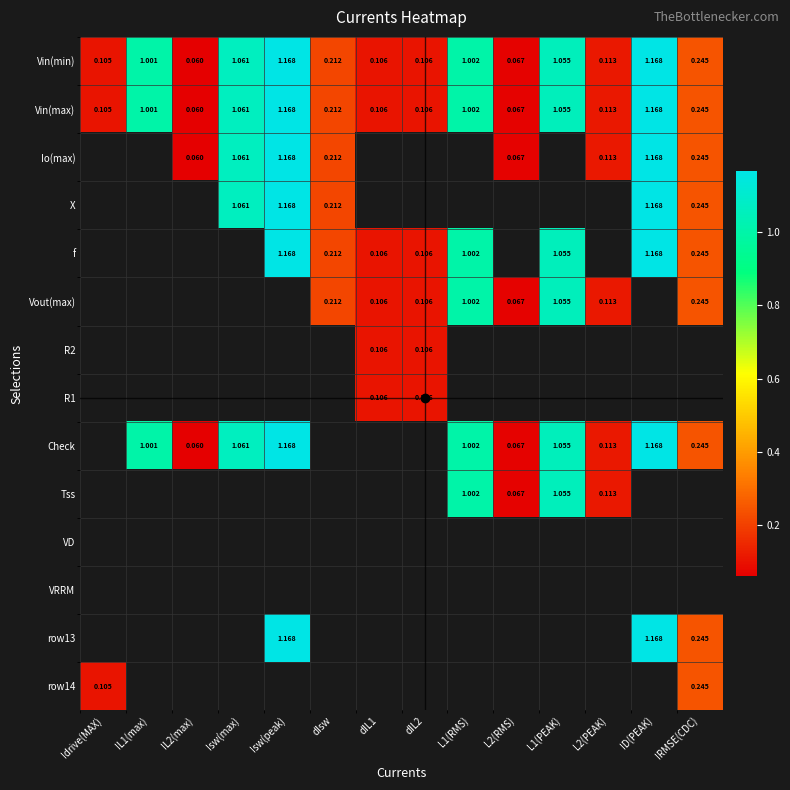

How many series are shown in this chart?

14